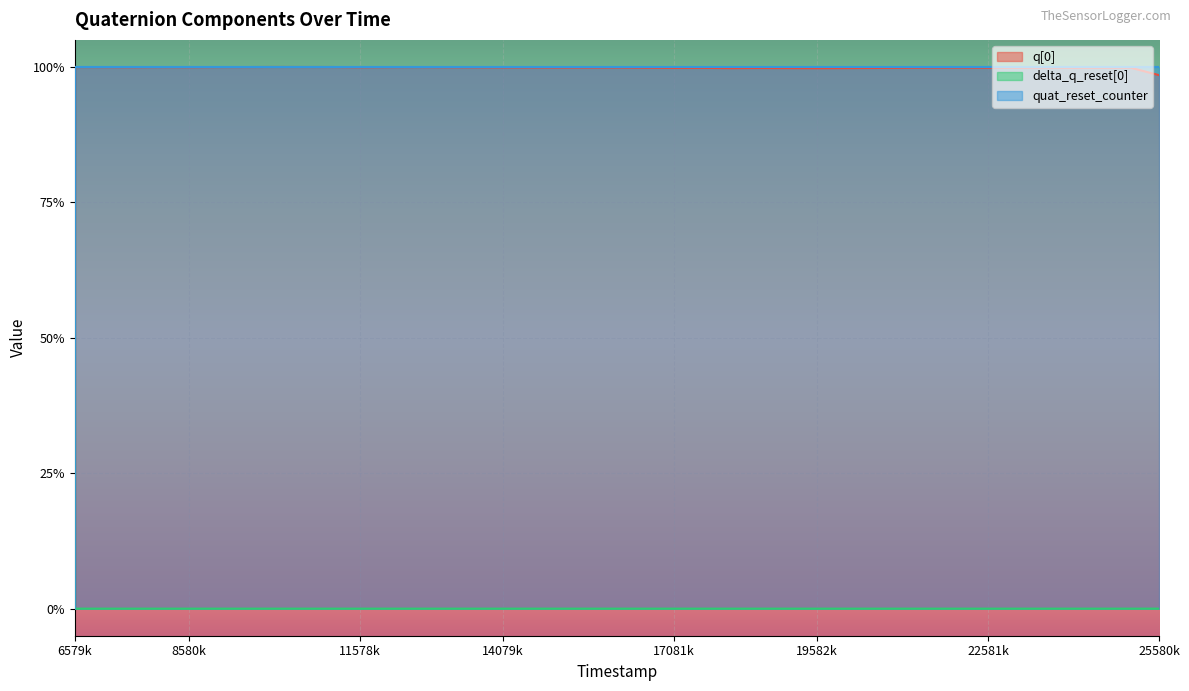

Reading right to left, transcribe all the data shown in this chart.

q[0]: 1.0	1.0	1.0	1.0	1.0	1.0	1.0	1.0	1.0	1.0	1.0	1.0	1.0	1.0	1.0	1.0	1.0	1.0	1.0	1.0	1.0	1.0	1.0	1.0	1.0	1.0	1.0	1.0	1.0	1.0	1.0	1.0	1.0	1.0	1.0	1.0	1.0	1.0	1.0	0.0
delta_q_reset[0]: 0.0	0.0	0.0	0.0	0.0	0.0	0.0	0.0	0.0	0.0	0.0	0.0	0.0	0.0	0.0	0.0	0.0	0.0	0.0	0.0	0.0	0.0	0.0	0.0	0.0	0.0	0.0	0.0	0.0	0.0	0.0	0.0	0.0	0.0	0.0	0.0	0.0	0.0	0.0	1.0
quat_reset_counter: 1.0	1.0	1.0	1.0	1.0	1.0	1.0	1.0	1.0	1.0	1.0	1.0	1.0	1.0	1.0	1.0	1.0	1.0	1.0	1.0	1.0	1.0	1.0	1.0	1.0	1.0	1.0	1.0	1.0	1.0	1.0	1.0	1.0	1.0	1.0	1.0	1.0	1.0	1.0	0.0